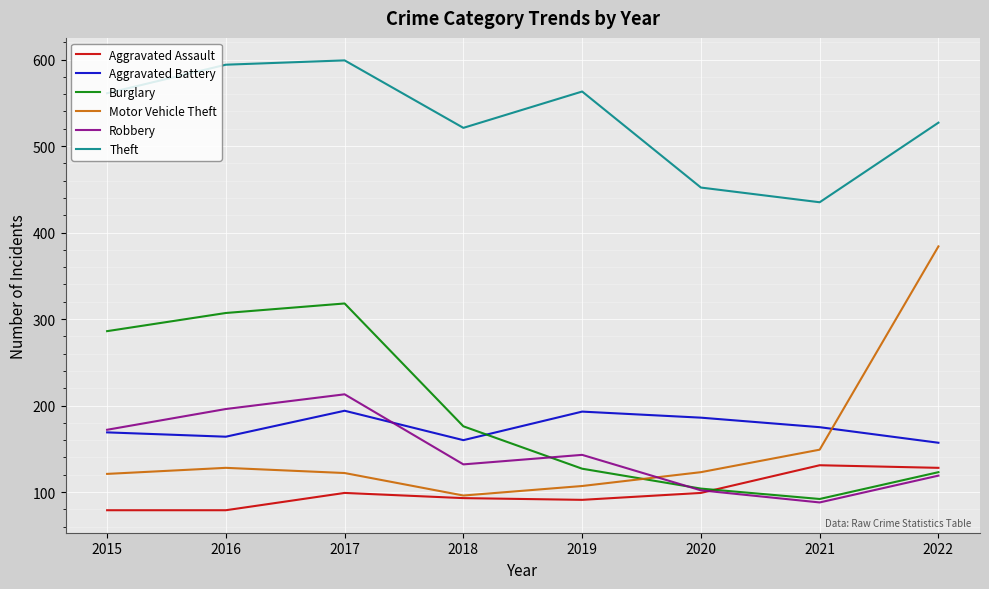

At which category is the sum across all series the highest?

2017